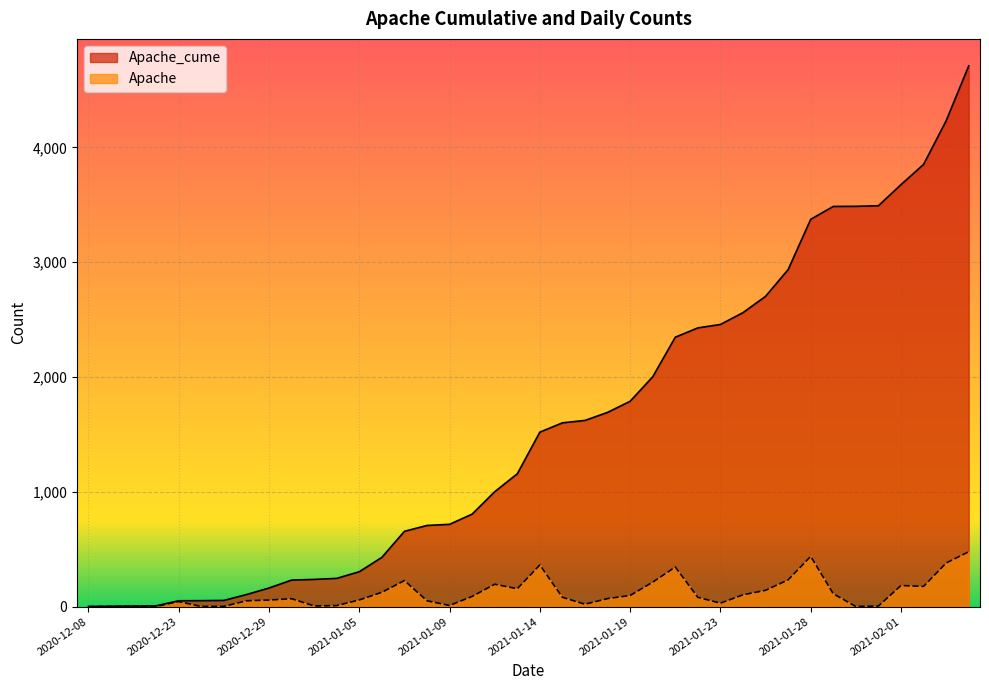

Where does the Apache_cume series first go above 1520?

2021-01-15